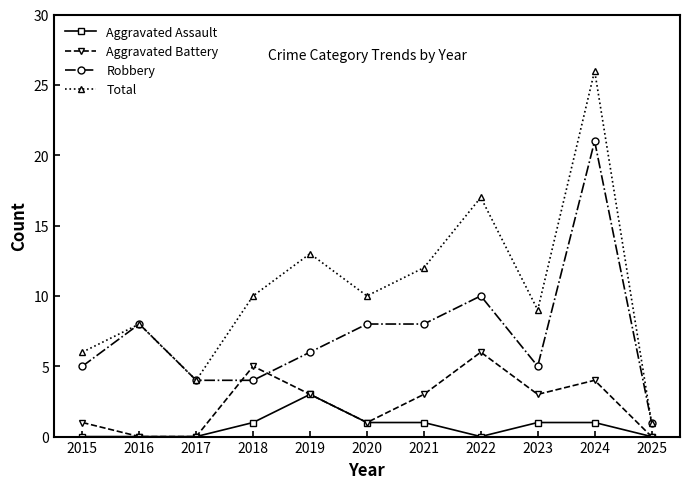

Reading left to right, what are all the values shown in this chart?

Aggravated Assault: 0	0	0	1	3	1	1	0	1	1	0
Aggravated Battery: 1	0	0	5	3	1	3	6	3	4	0
Robbery: 5	8	4	4	6	8	8	10	5	21	1
Total: 6	8	4	10	13	10	12	17	9	26	1